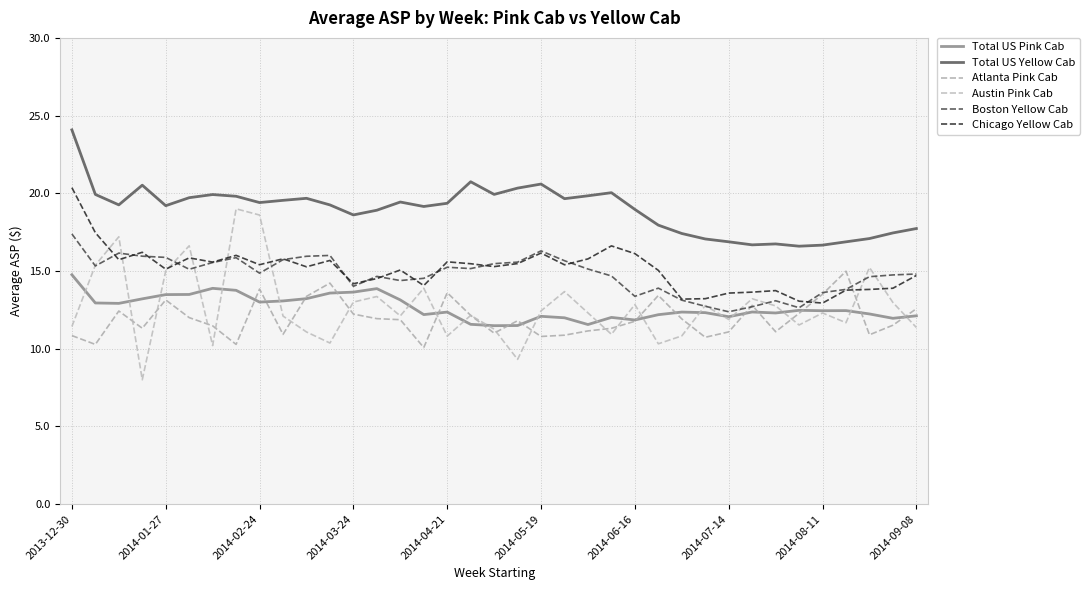

How many lines are shown in the chart?

6